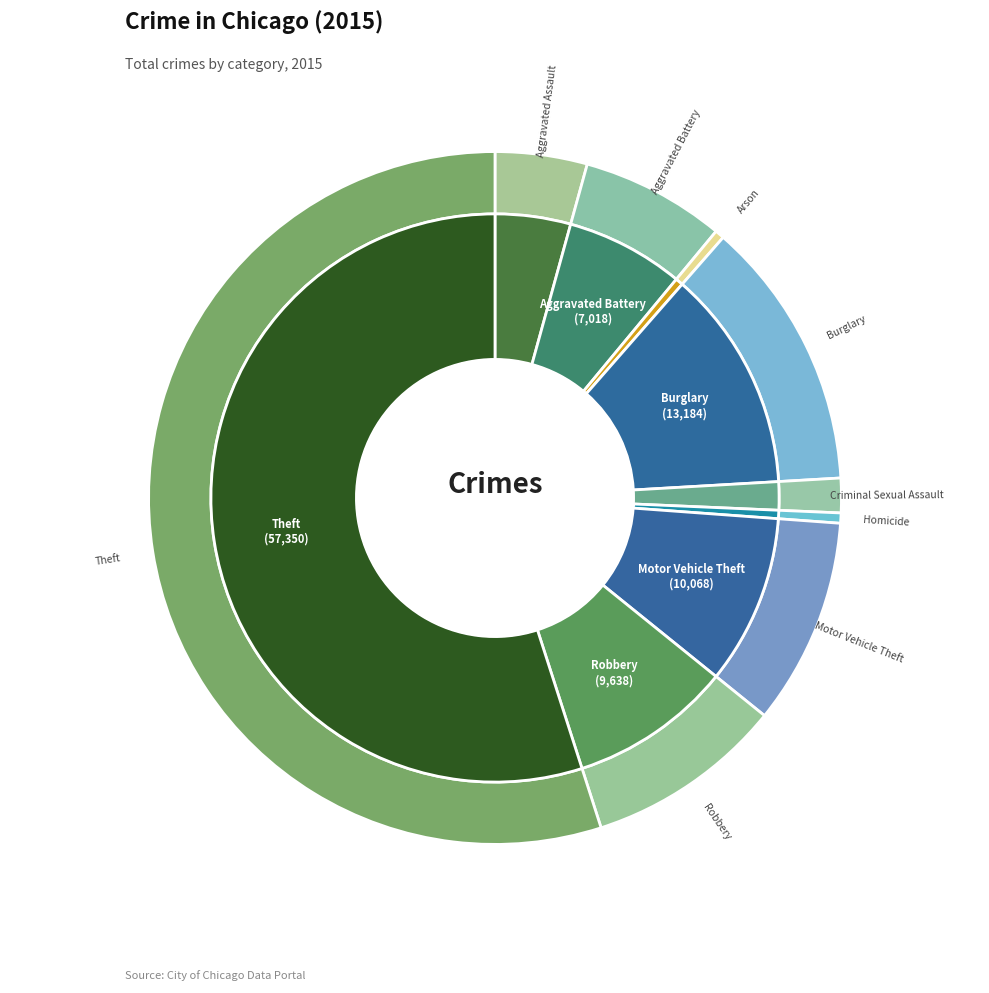

What percentage is the Burglary slice, to the nearest percent?

13%